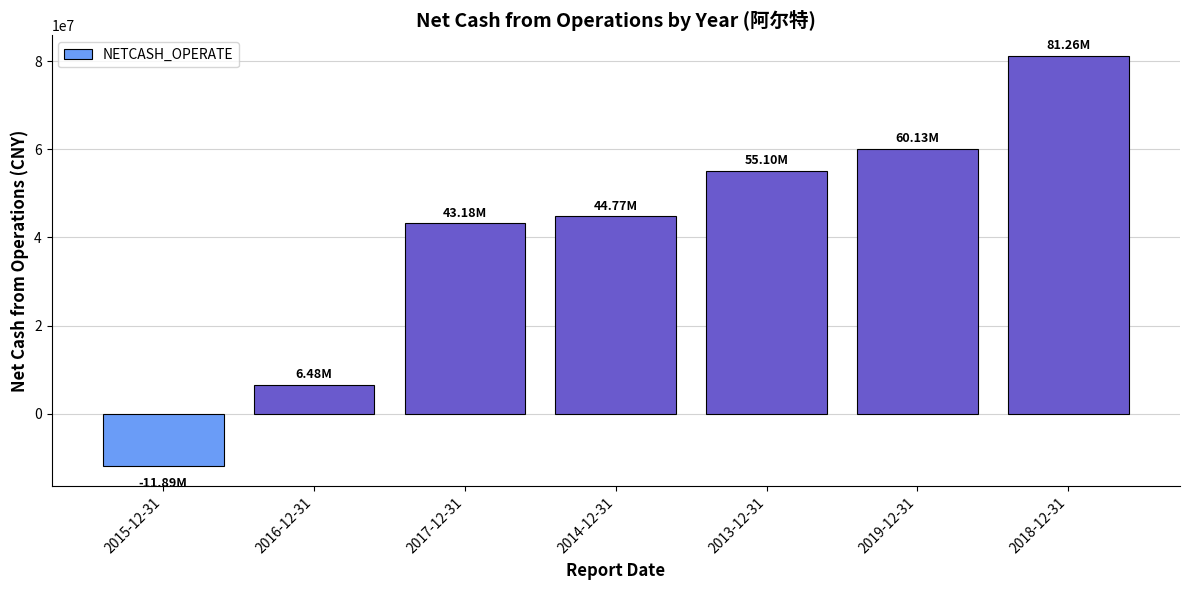

What is the change in value from 2013-12-31 to 2019-12-31?

+5022779.1